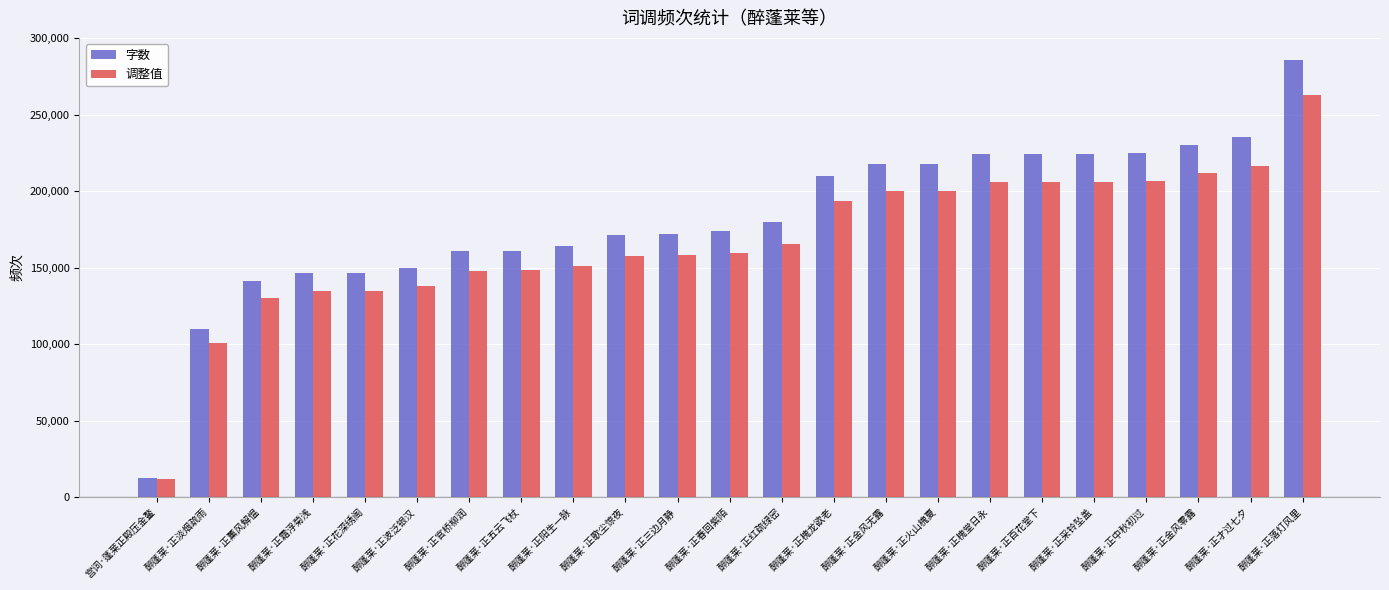

Which series has the largest range (max minus min)?

字数